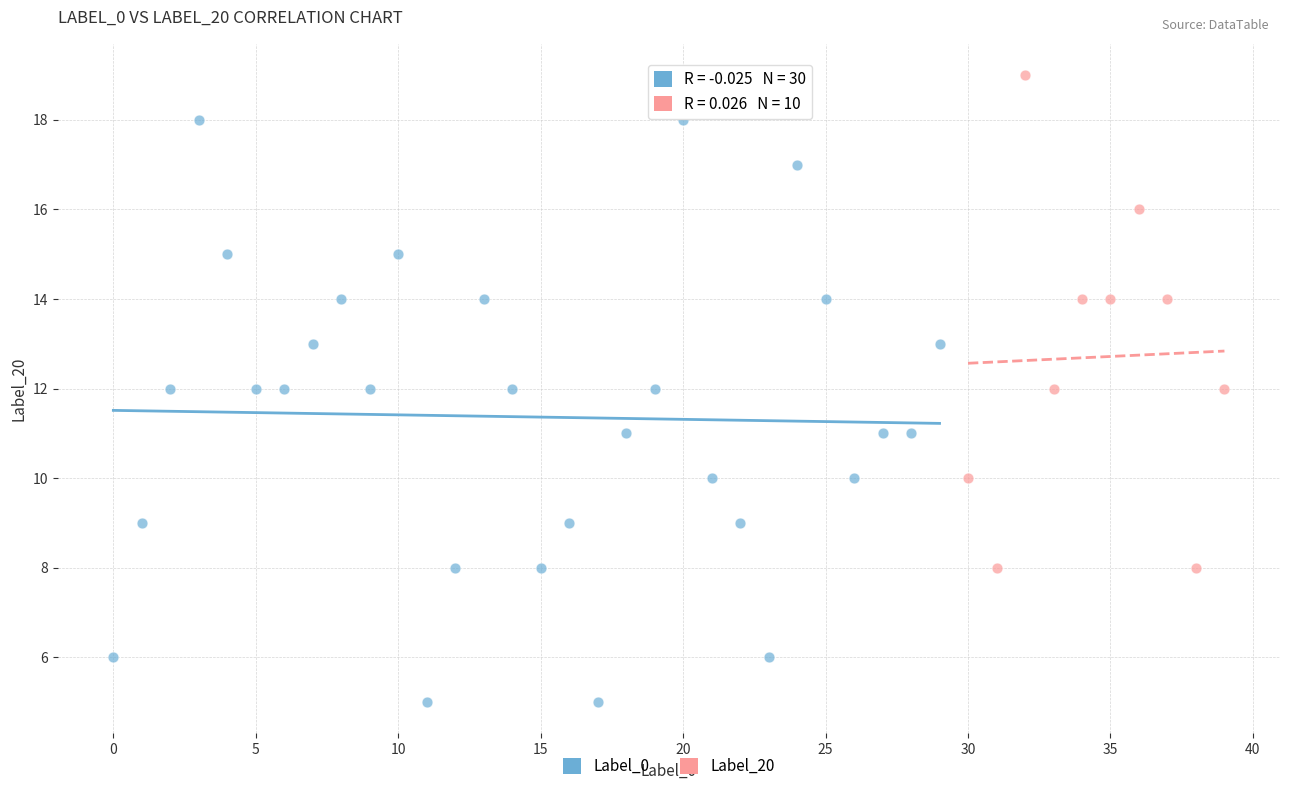

Which series has the widest spread of Y values?

Label_0